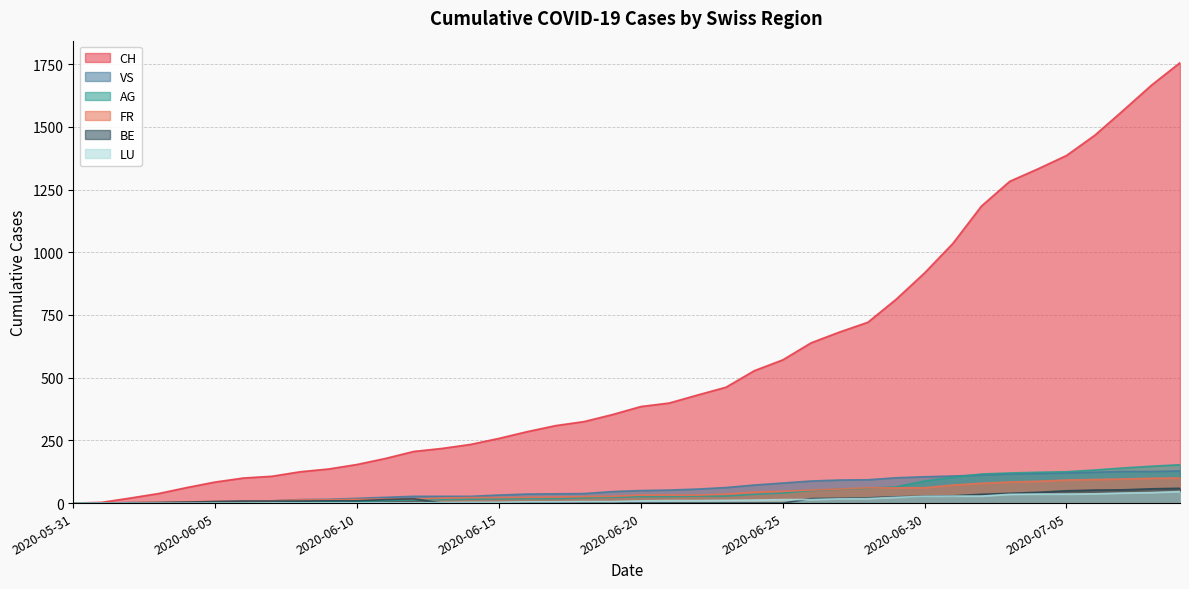

Reading right to left, list all the values displayed in this chart.

CH: 1756	1667	1566	1467	1386	1333	1283	1184	1036	918	813	721	682	639	571	528	462	431	399	385	353	325	309	285	258	234	218	206	178	154	136	125	107	100	84	62	38	20	3	0
VS: 128	126	126	123	120	118	116	112	108	105	101	93	92	88	80	72	62	56	52	50	46	38	37	36	32	27	27	27	23	19	15	14	9	7	6	4	2	2	0	0
AG: 153	147	140	132	125	123	120	116	103	88	65	59	55	50	40	35	28	28	26	26	23	21	18	18	17	16	14	13	10	7	7	5	5	5	3	3	1	0	0	0
FR: 100	99	96	94	92	87	84	79	72	61	61	61	56	52	47	44	36	32	32	32	27	26	24	23	22	22	20	16	16	15	13	13	9	7	7	5	3	2	0	0
BE: 59	57	53	52	49	43	39	35	29	27	25	21	19	18	0	0	0	0	0	0	0	0	0	0	0	0	0	17	14	9	9	8	8	8	6	4	2	1	0	0
LU: 46	42	40	37	36	36	35	28	28	27	23	18	17	14	14	12	11	10	10	9	6	6	5	5	3	3	2	1	1	1	1	1	1	0	0	0	0	0	0	0